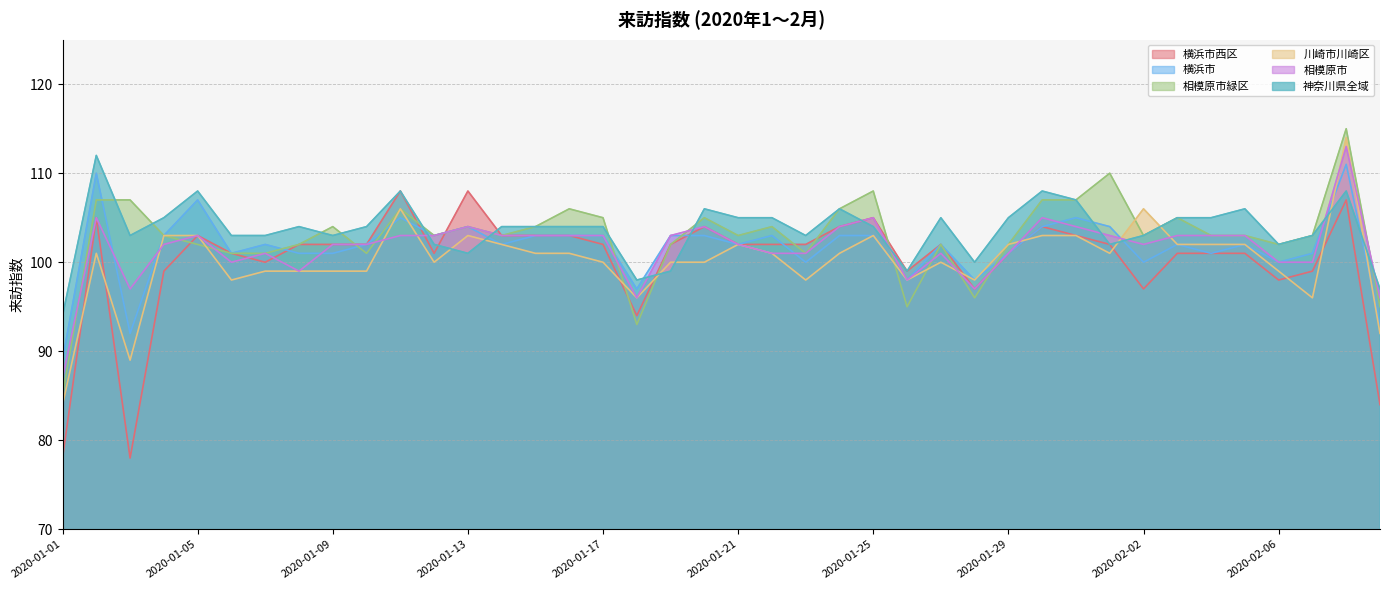

Reading right to left, extract all data points from this chart.

横浜市西区: 2020-02-09=84	2020-02-08=107	2020-02-07=99	2020-02-06=98	2020-02-05=101	2020-02-04=101	2020-02-03=101	2020-02-02=97	2020-02-01=102	2020-01-31=103	2020-01-30=104	2020-01-29=101	2020-01-28=97	2020-01-27=102	2020-01-26=99	2020-01-25=105	2020-01-24=104	2020-01-23=102	2020-01-22=102	2020-01-21=102	2020-01-20=104	2020-01-19=102	2020-01-18=94	2020-01-17=102	2020-01-16=103	2020-01-15=103	2020-01-14=103	2020-01-13=108	2020-01-12=101	2020-01-11=108	2020-01-10=102	2020-01-09=102	2020-01-08=102	2020-01-07=100	2020-01-06=101	2020-01-05=103	2020-01-04=99	2020-01-03=78	2020-01-02=105	2020-01-01=78
横浜市: 2020-02-09=93	2020-02-08=111	2020-02-07=101	2020-02-06=100	2020-02-05=102	2020-02-04=101	2020-02-03=102	2020-02-02=100	2020-02-01=104	2020-01-31=105	2020-01-30=104	2020-01-29=101	2020-01-28=98	2020-01-27=102	2020-01-26=98	2020-01-25=103	2020-01-24=103	2020-01-23=100	2020-01-22=103	2020-01-21=102	2020-01-20=103	2020-01-19=103	2020-01-18=97	2020-01-17=103	2020-01-16=103	2020-01-15=103	2020-01-14=102	2020-01-13=104	2020-01-12=103	2020-01-11=105	2020-01-10=102	2020-01-09=101	2020-01-08=101	2020-01-07=102	2020-01-06=101	2020-01-05=107	2020-01-04=103	2020-01-03=92	2020-01-02=110	2020-01-01=89
相模原市緑区: 2020-02-09=95	2020-02-08=115	2020-02-07=103	2020-02-06=102	2020-02-05=103	2020-02-04=103	2020-02-03=105	2020-02-02=103	2020-02-01=110	2020-01-31=107	2020-01-30=107	2020-01-29=102	2020-01-28=96	2020-01-27=102	2020-01-26=95	2020-01-25=108	2020-01-24=106	2020-01-23=101	2020-01-22=104	2020-01-21=103	2020-01-20=105	2020-01-19=102	2020-01-18=93	2020-01-17=105	2020-01-16=106	2020-01-15=104	2020-01-14=103	2020-01-13=104	2020-01-12=103	2020-01-11=106	2020-01-10=101	2020-01-09=104	2020-01-08=102	2020-01-07=101	2020-01-06=101	2020-01-05=102	2020-01-04=103	2020-01-03=107	2020-01-02=107	2020-01-01=85
川崎市川崎区: 2020-02-09=92	2020-02-08=114	2020-02-07=96	2020-02-06=99	2020-02-05=102	2020-02-04=102	2020-02-03=102	2020-02-02=106	2020-02-01=101	2020-01-31=103	2020-01-30=103	2020-01-29=102	2020-01-28=98	2020-01-27=100	2020-01-26=98	2020-01-25=103	2020-01-24=101	2020-01-23=98	2020-01-22=101	2020-01-21=102	2020-01-20=100	2020-01-19=100	2020-01-18=96	2020-01-17=100	2020-01-16=101	2020-01-15=101	2020-01-14=102	2020-01-13=103	2020-01-12=100	2020-01-11=106	2020-01-10=99	2020-01-09=99	2020-01-08=99	2020-01-07=99	2020-01-06=98	2020-01-05=103	2020-01-04=103	2020-01-03=89	2020-01-02=101	2020-01-01=84
相模原市: 2020-02-09=96	2020-02-08=113	2020-02-07=100	2020-02-06=100	2020-02-05=103	2020-02-04=103	2020-02-03=103	2020-02-02=102	2020-02-01=103	2020-01-31=104	2020-01-30=105	2020-01-29=101	2020-01-28=97	2020-01-27=101	2020-01-26=98	2020-01-25=105	2020-01-24=104	2020-01-23=101	2020-01-22=101	2020-01-21=102	2020-01-20=104	2020-01-19=103	2020-01-18=96	2020-01-17=103	2020-01-16=103	2020-01-15=103	2020-01-14=103	2020-01-13=104	2020-01-12=103	2020-01-11=103	2020-01-10=102	2020-01-09=102	2020-01-08=99	2020-01-07=101	2020-01-06=100	2020-01-05=103	2020-01-04=102	2020-01-03=97	2020-01-02=105	2020-01-01=87
神奈川県全域: 2020-02-09=97	2020-02-08=108	2020-02-07=103	2020-02-06=102	2020-02-05=106	2020-02-04=105	2020-02-03=105	2020-02-02=103	2020-02-01=102	2020-01-31=107	2020-01-30=108	2020-01-29=105	2020-01-28=100	2020-01-27=105	2020-01-26=99	2020-01-25=104	2020-01-24=106	2020-01-23=103	2020-01-22=105	2020-01-21=105	2020-01-20=106	2020-01-19=99	2020-01-18=98	2020-01-17=104	2020-01-16=104	2020-01-15=104	2020-01-14=104	2020-01-13=101	2020-01-12=102	2020-01-11=108	2020-01-10=104	2020-01-09=103	2020-01-08=104	2020-01-07=103	2020-01-06=103	2020-01-05=108	2020-01-04=105	2020-01-03=103	2020-01-02=112	2020-01-01=94